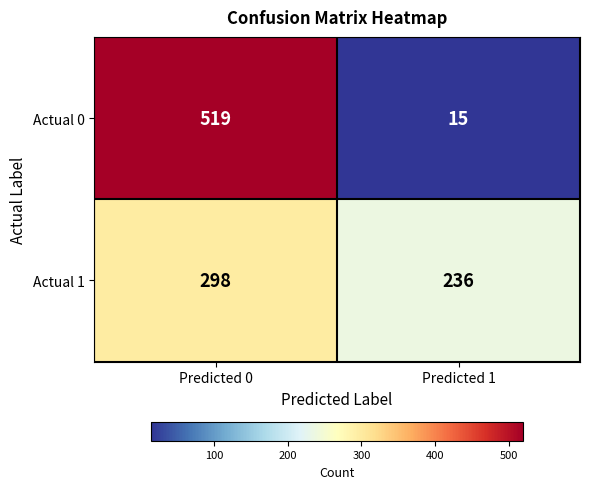

Reading left to right, list all the values displayed in this chart.

Actual 0: Predicted 0=519	Predicted 1=15
Actual 1: Predicted 0=298	Predicted 1=236